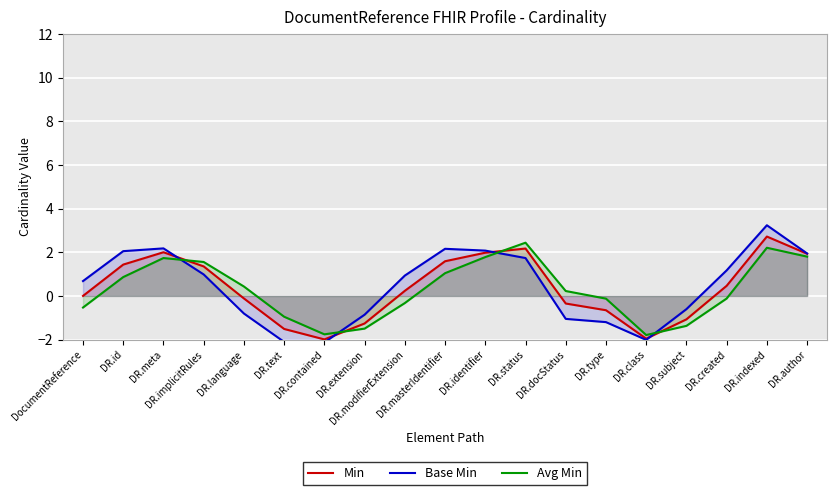

List the series in order of their peak value, highest first.

Base Min, Min, Avg Min